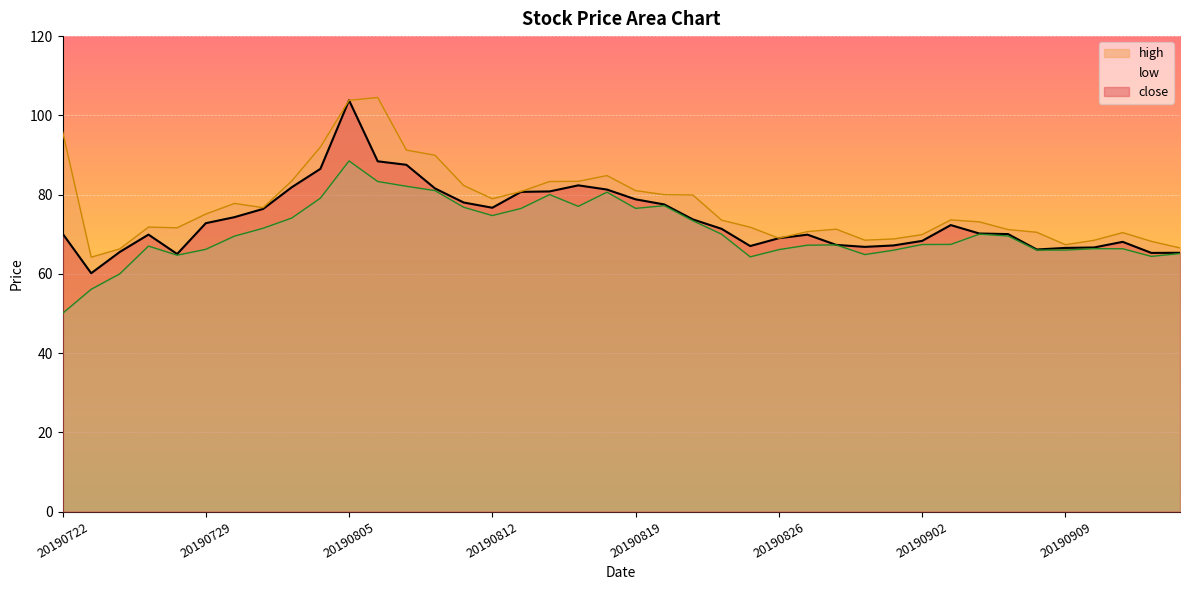

True or false: low has more than 2 interior local peaks.

True